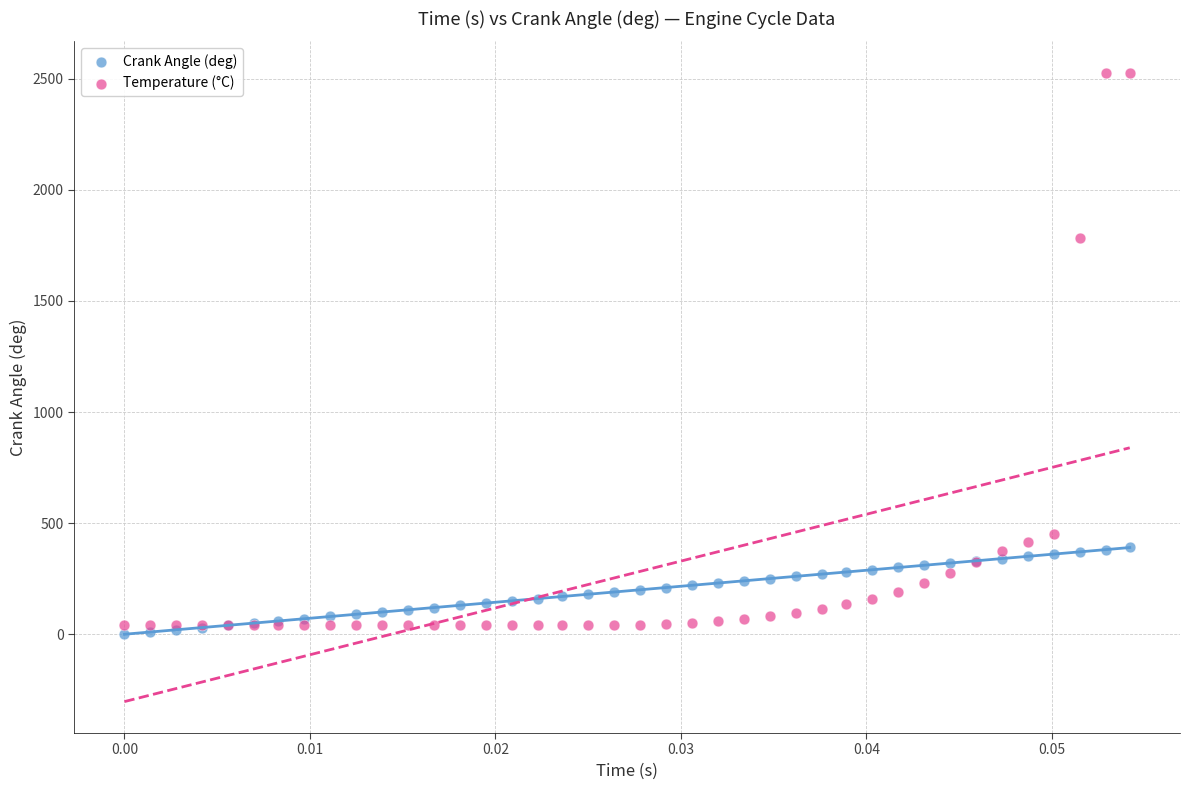

What are all the series names shown in the legend?

Crank Angle (deg), Temperature (°C)